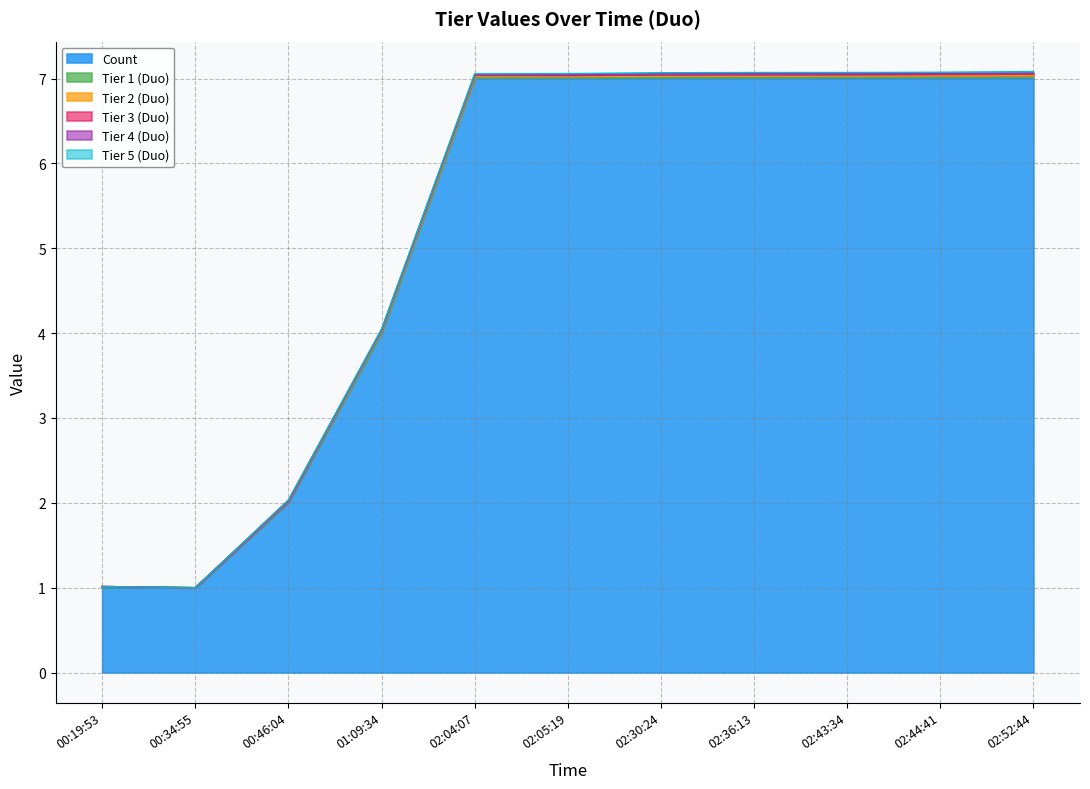

Reading right to left, what are all the values shown in this chart?

Count: 02:52:44=7.0	02:44:41=7.0	02:43:34=7.0	02:36:13=7.0	02:30:24=7.0	02:05:19=7.0	02:04:07=7.0	01:09:34=4.0	00:46:04=2.0	00:34:55=1.0	00:19:53=1.0
Tier 1 (Duo): 02:52:44=0.0	02:44:41=0.0	02:43:34=0.0	02:36:13=0.0	02:30:24=0.0	02:05:19=0.0	02:04:07=0.0	01:09:34=0.0	00:46:04=0.0	00:34:55=0.0	00:19:53=0.0
Tier 2 (Duo): 02:52:44=0.0	02:44:41=0.0	02:43:34=0.0	02:36:13=0.0	02:30:24=0.0	02:05:19=0.0	02:04:07=0.0	01:09:34=0.0	00:46:04=0.0	00:34:55=0.0	00:19:53=0.0
Tier 3 (Duo): 02:52:44=0.0	02:44:41=0.0	02:43:34=0.0	02:36:13=0.0	02:30:24=0.0	02:05:19=0.0	02:04:07=0.0	01:09:34=0.0	00:46:04=0.0	00:34:55=0.0	00:19:53=0.0
Tier 4 (Duo): 02:52:44=0.0	02:44:41=0.0	02:43:34=0.0	02:36:13=0.0	02:30:24=0.0	02:05:19=0.0	02:04:07=0.0	01:09:34=0.0	00:46:04=0.0	00:34:55=0.0	00:19:53=0.0
Tier 5 (Duo): 02:52:44=0.0	02:44:41=0.0	02:43:34=0.0	02:36:13=0.0	02:30:24=0.0	02:05:19=0.0	02:04:07=0.0	01:09:34=0.0	00:46:04=0.0	00:34:55=0.0	00:19:53=0.0